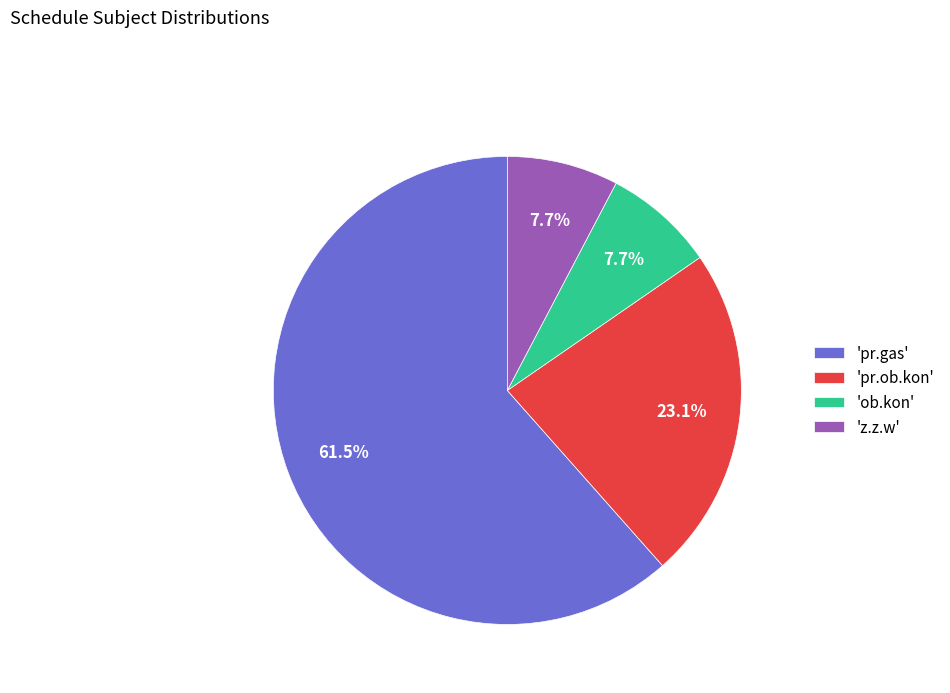

Which slice represents more than half of the pie?

'pr.gas'